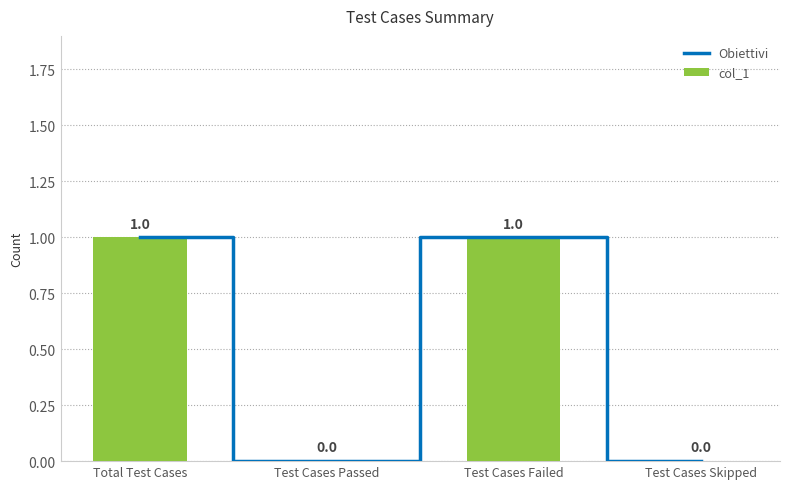

Count the number of categories in the chart.

4